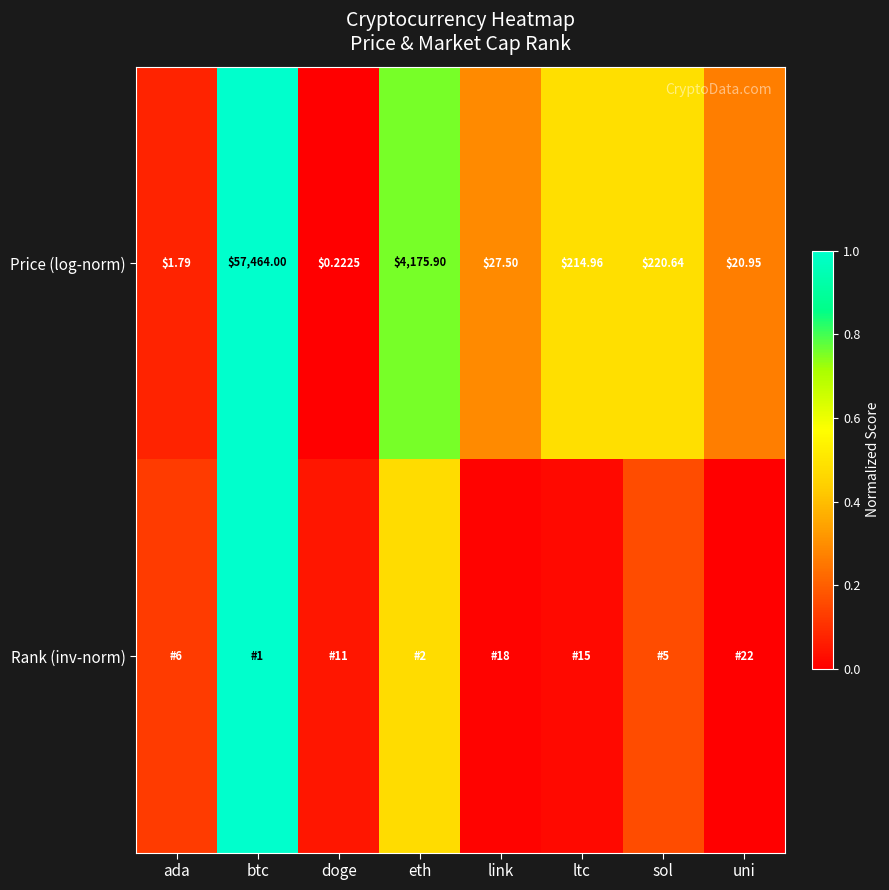

At which label does Price (log-norm) reach its minimum?

doge